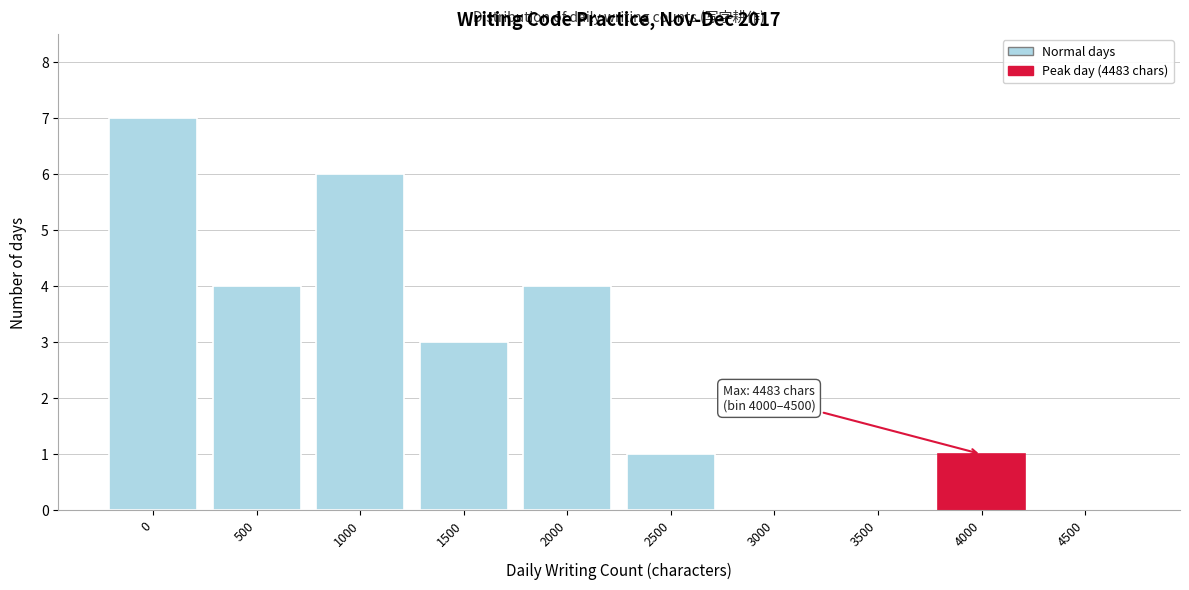

Reading right to left, transcribe all the data shown in this chart.

4500=0	4000=1	3500=0	3000=0	2500=1	2000=4	1500=3	1000=6	500=4	0=7